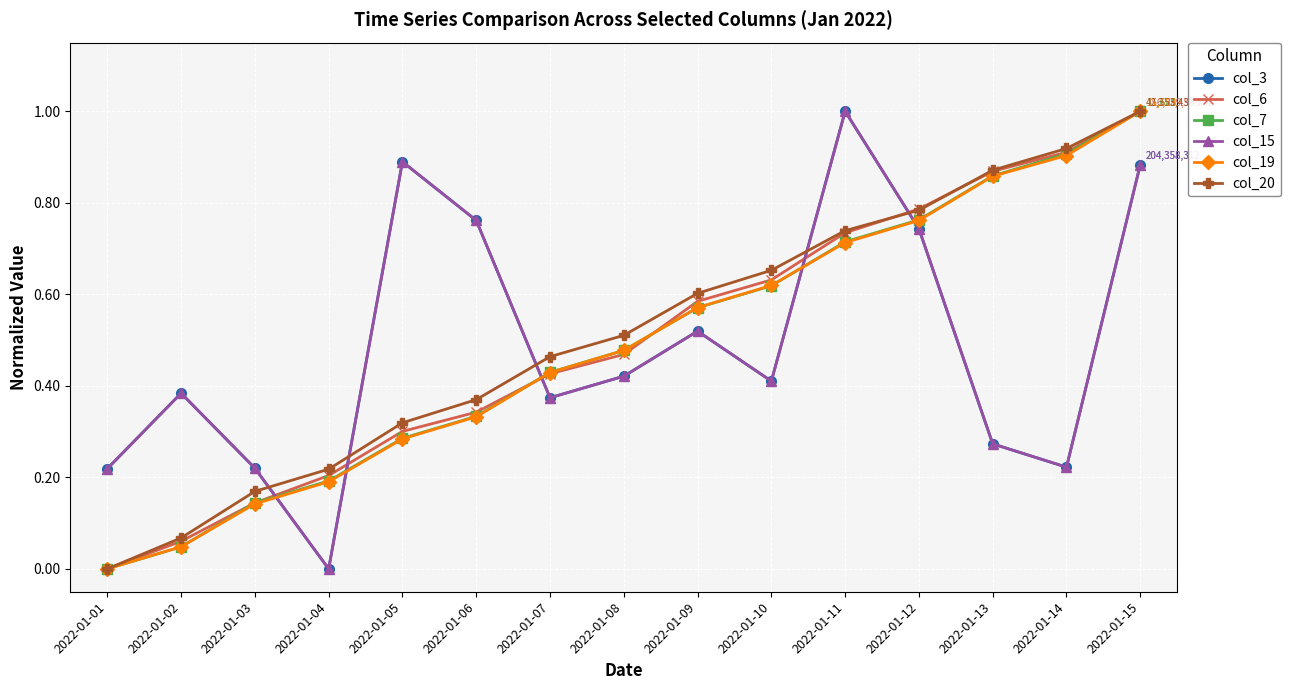

Does the chart have visible grid lines?

Yes